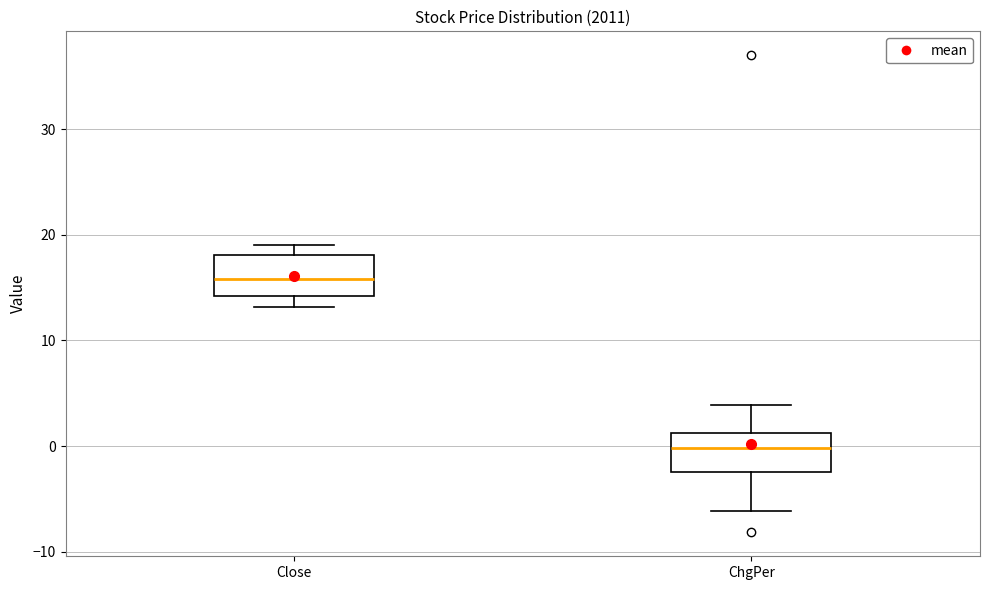

Reading left to right, transcribe this box plot: for each box, give where its median line is, the range the box spans, and where its two whiskers end, as read against the y-axis. The values are not printed on the chart, so give them approximately, as read against the axis.

Close: median 16, box 14 to 18, whiskers 13 to 19
ChgPer: median 0, box -2 to 1, whiskers -6 to 4